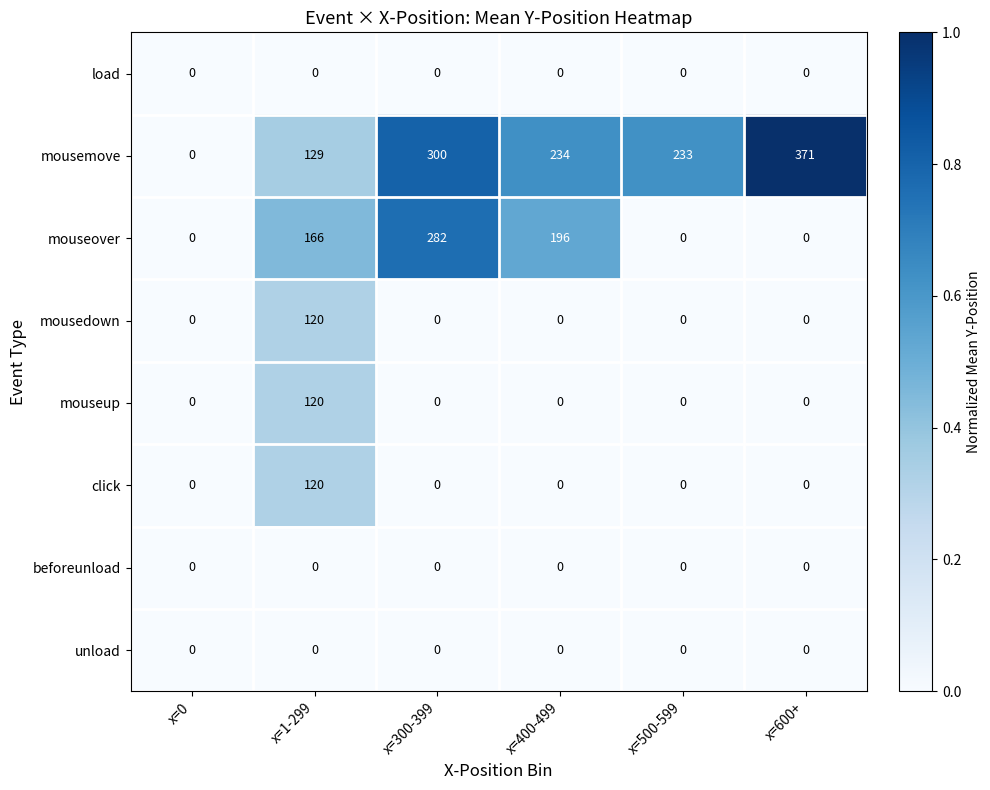

What is the sum of all mouseup values?

120